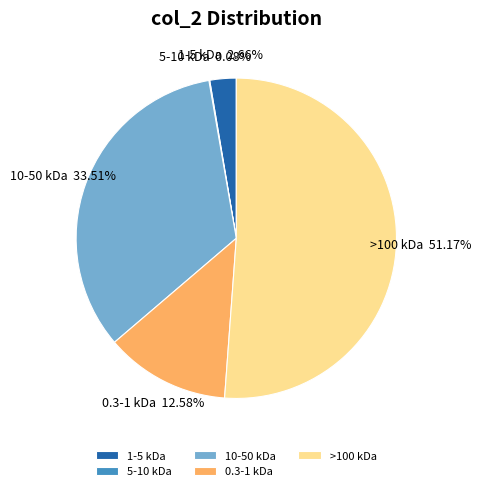

Is there a majority slice in this chart?

Yes